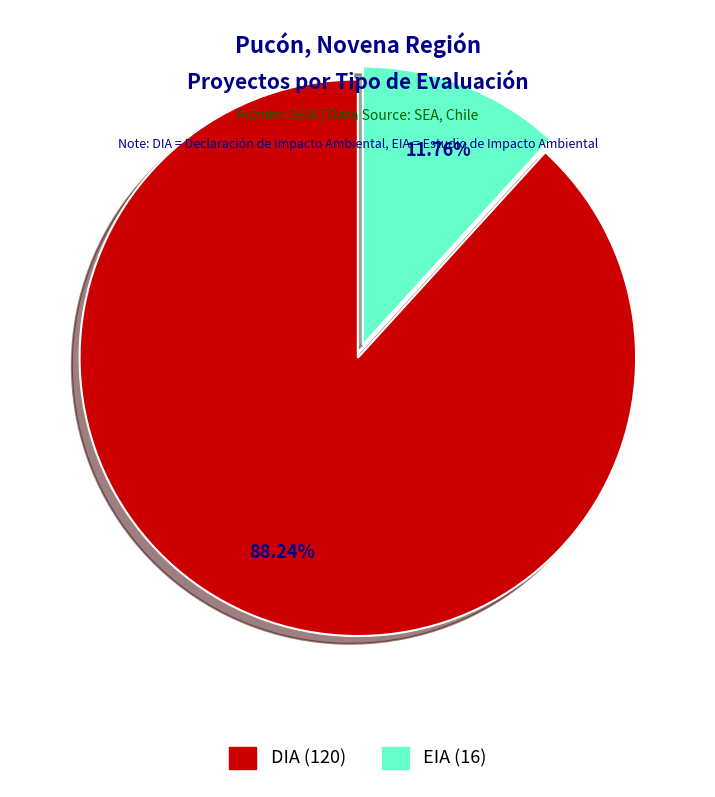

To the nearest percent, what percentage of the pie is DIA?

88%